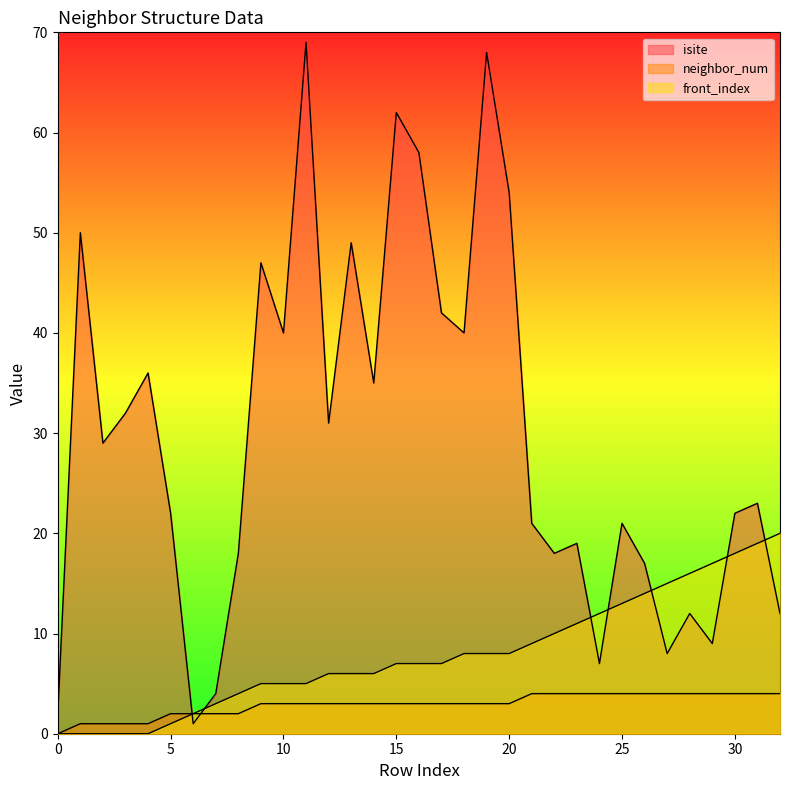

How many lines are shown in the chart?

3